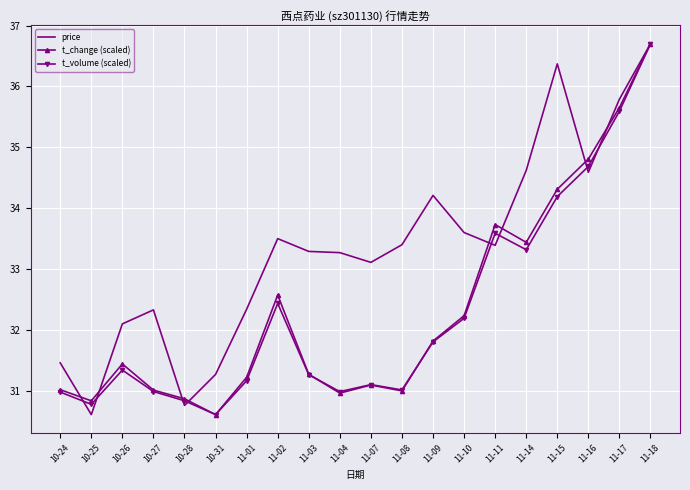

How many values in the price series exceed 33?

13